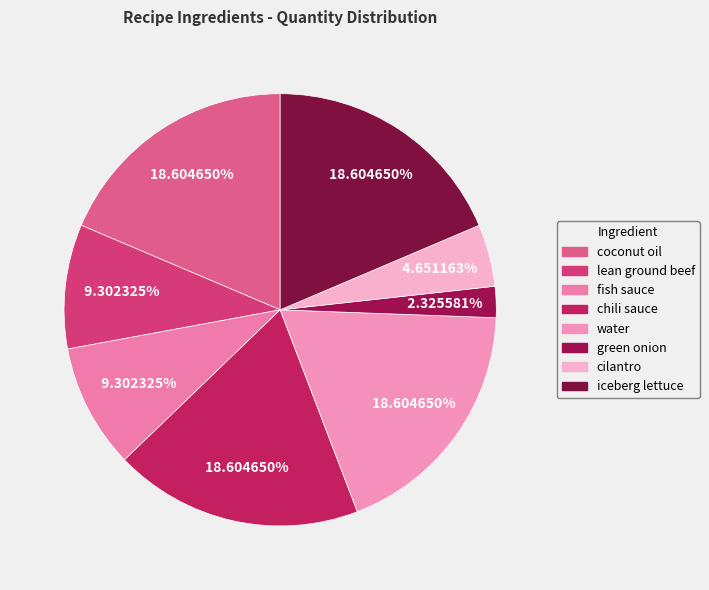

To the nearest percent, what portion does green onion represent?

2%